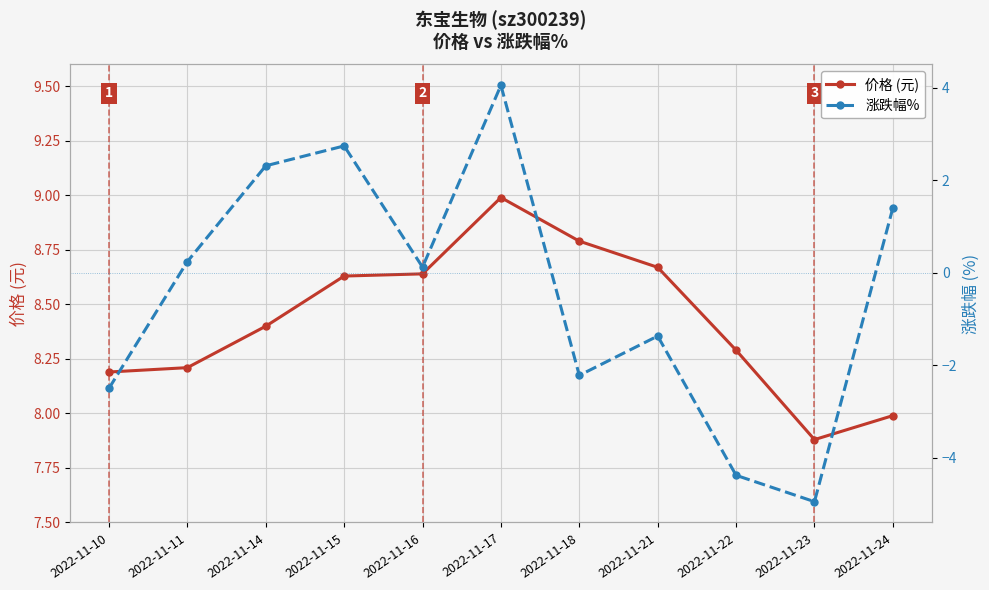

Where does the 价格 (元) series first go above 8?

2022-11-10